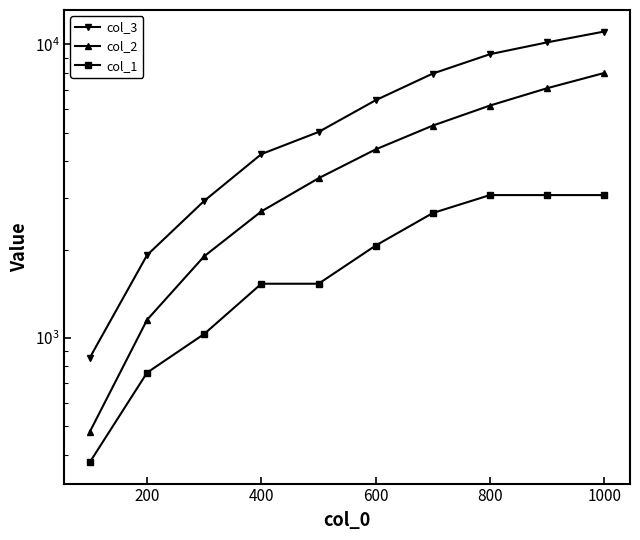

What is the sum of the col_3 values at 9 and 400?

13983